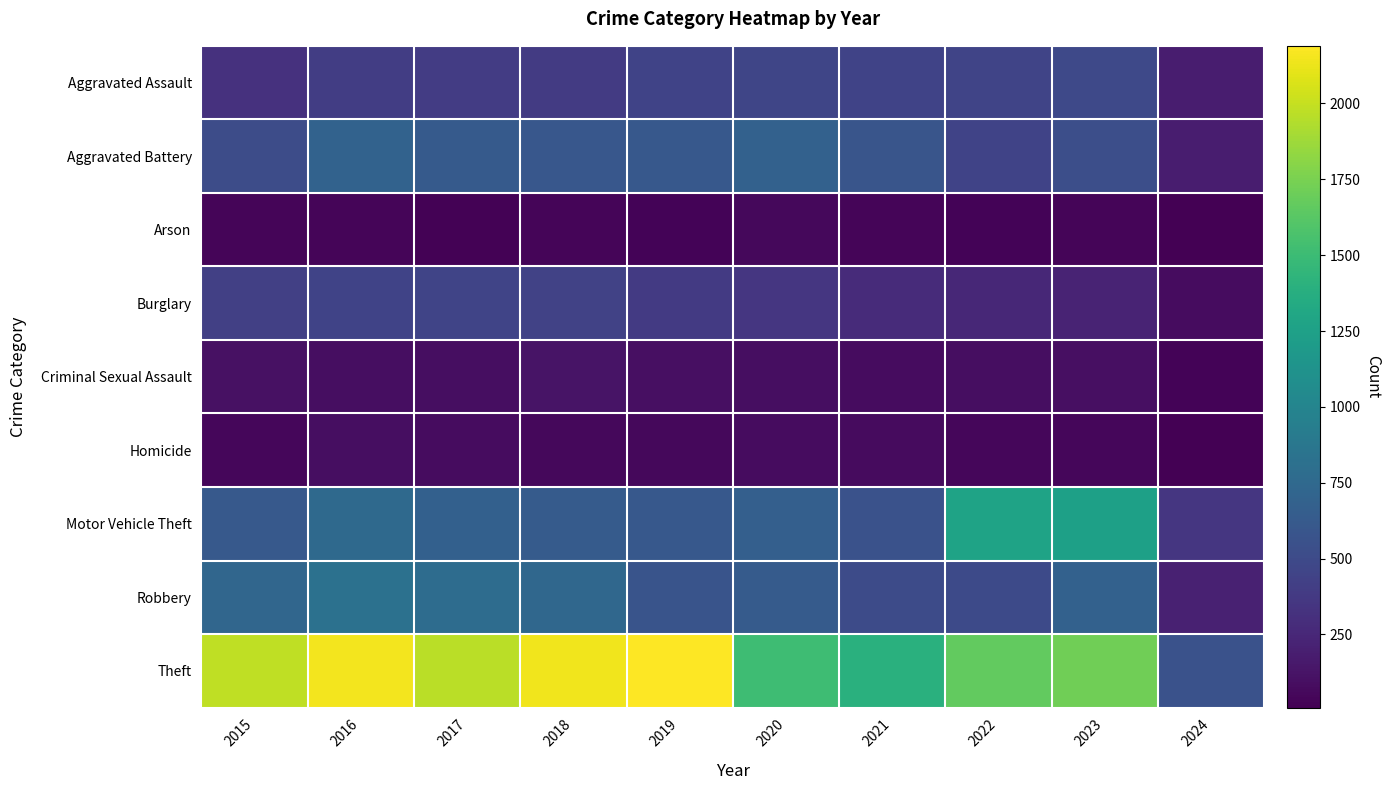

Reading left to right, extract all data points from this chart.

Aggravated Assault: 2015=323	2016=402	2017=396	2018=392	2019=452	2020=466	2021=452	2022=458	2023=488	2024=180
Aggravated Battery: 2015=515	2016=691	2017=623	2018=600	2019=608	2020=686	2021=587	2022=446	2023=530	2024=182
Arson: 2015=35	2016=40	2017=23	2018=37	2019=32	2020=55	2021=43	2022=31	2023=39	2024=9
Burglary: 2015=421	2016=451	2017=453	2018=443	2019=383	2020=357	2021=280	2022=253	2023=224	2024=85
Criminal Sexual Assault: 2015=105	2016=87	2017=91	2018=123	2019=102	2020=89	2021=81	2022=93	2023=96	2024=33
Homicide: 2015=50	2016=87	2017=82	2018=56	2019=53	2020=81	2021=69	2022=49	2023=48	2024=13
Motor Vehicle Theft: 2015=614	2016=756	2017=680	2018=631	2019=611	2020=673	2021=560	2022=1272	2023=1245	2024=358
Robbery: 2015=726	2016=819	2017=780	2018=741	2019=577	2020=637	2021=506	2022=495	2023=690	2024=207
Theft: 2015=1981	2016=2148	2017=1968	2018=2140	2019=2190	2020=1512	2021=1392	2022=1664	2023=1720	2024=559